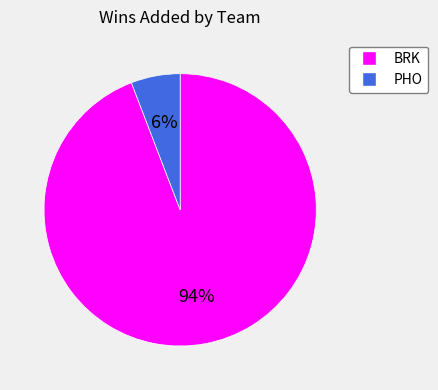

How many slices are in this pie chart?

2